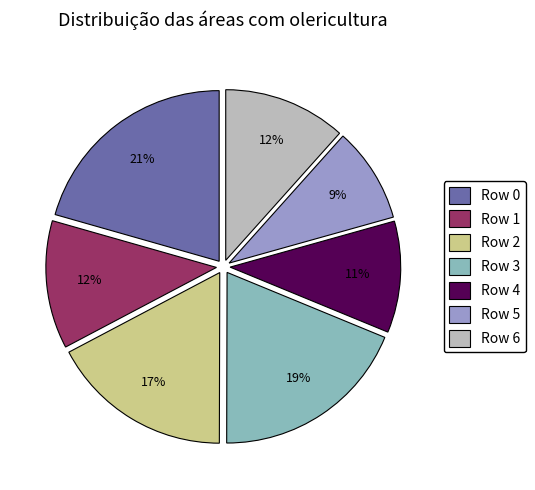

What is the smallest slice in the pie chart?

Row 5